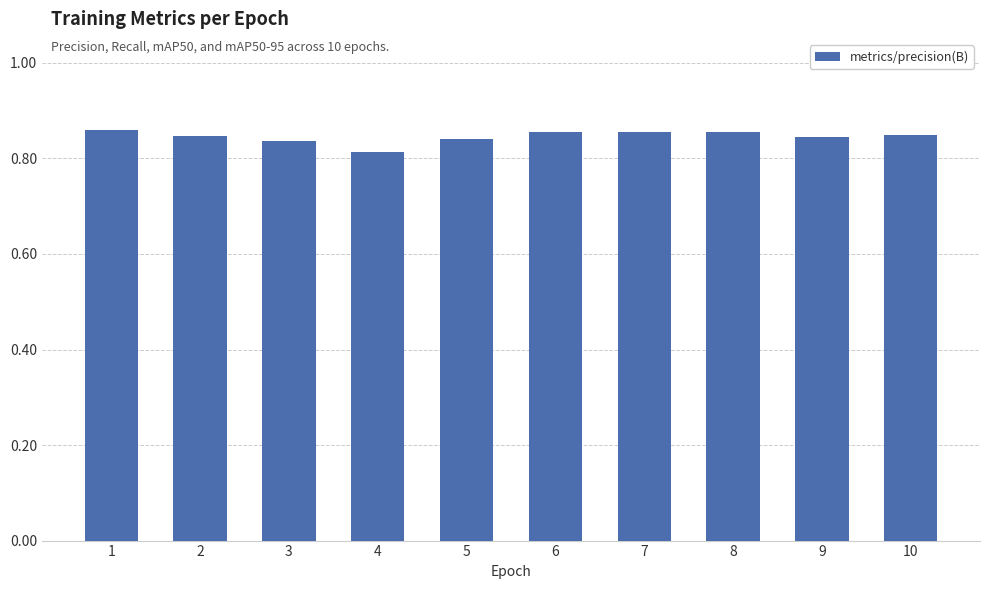

Which category has the lowest value across all series?

4